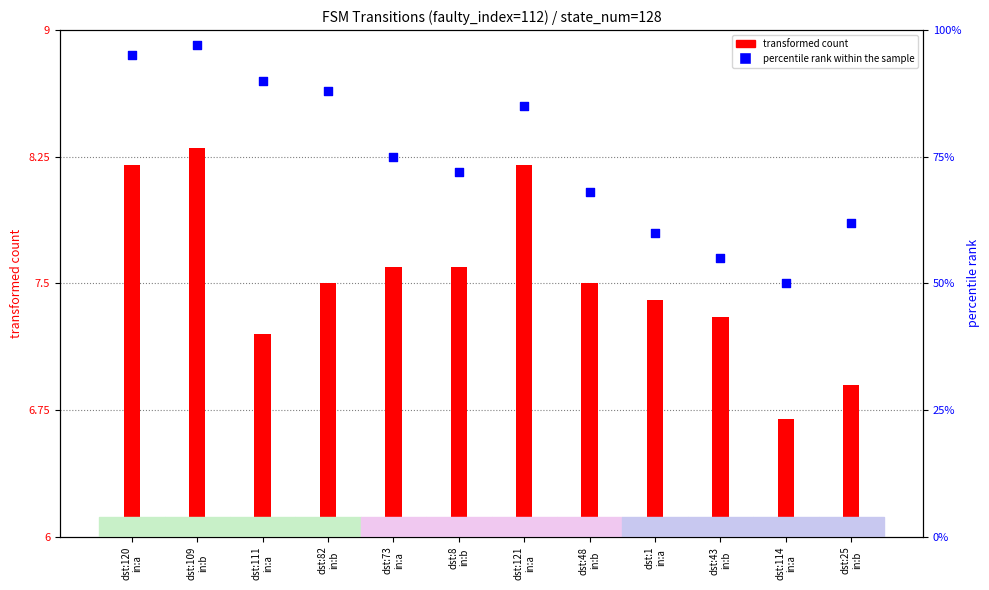

Which series has the widest spread of Y values?

percentile rank within the sample